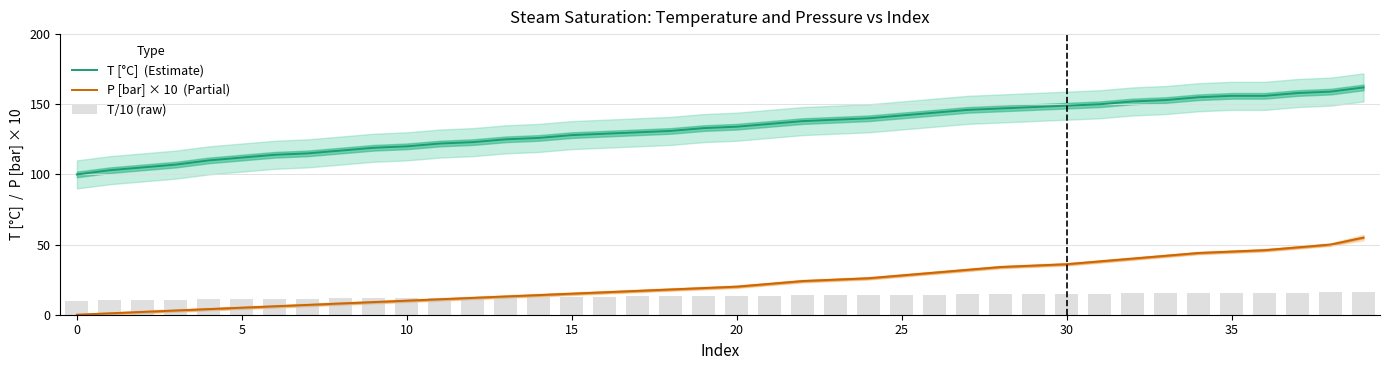

What are all the series names shown in the legend?

T [°C]  (Estimate), P [bar] × 10  (Partial), T/10 (raw)